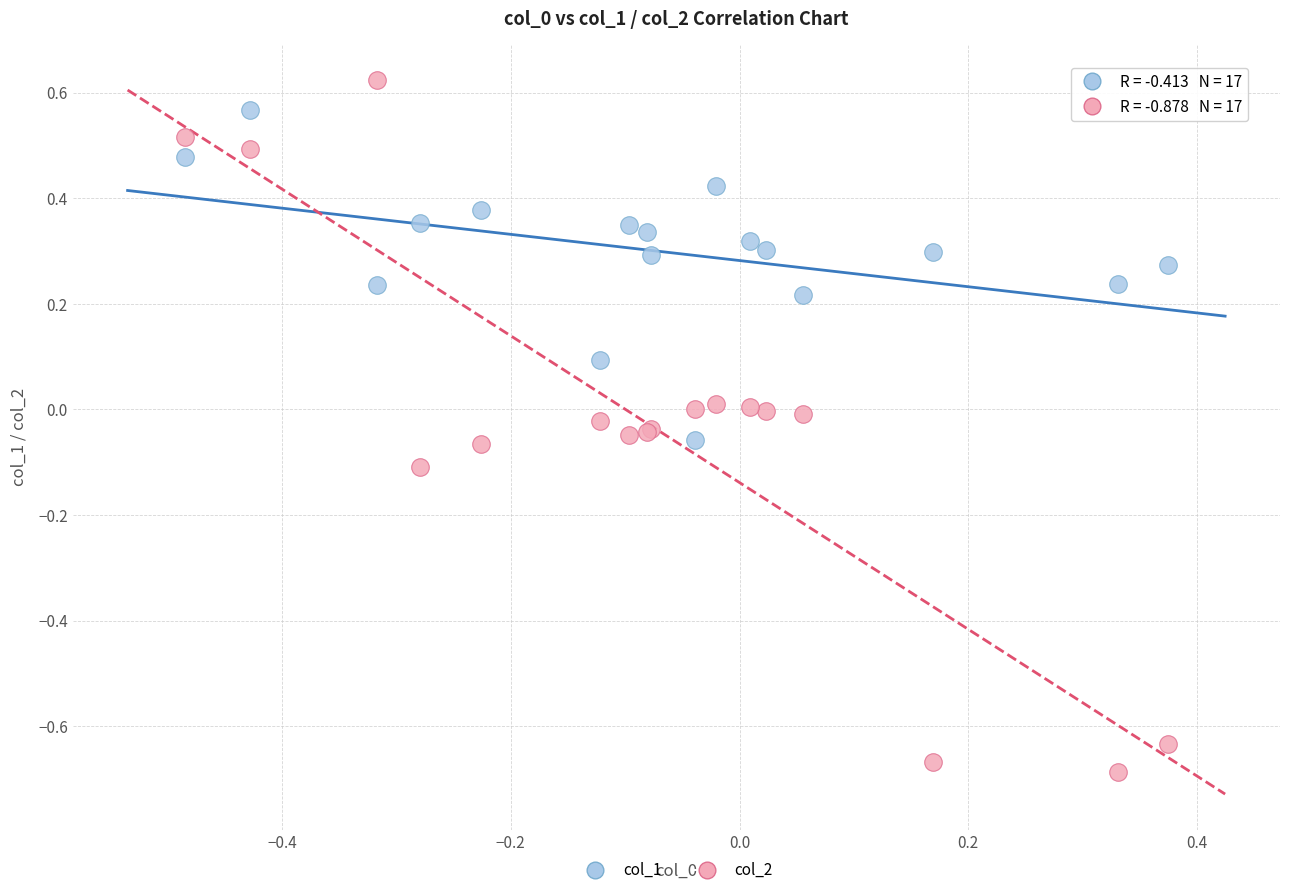

Which series has the largest Y range (max minus min)?

col_2